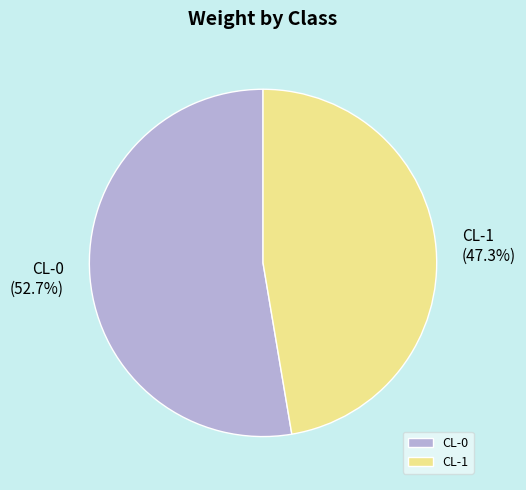

Which has a higher value, CL-1 or CL-0?

CL-0